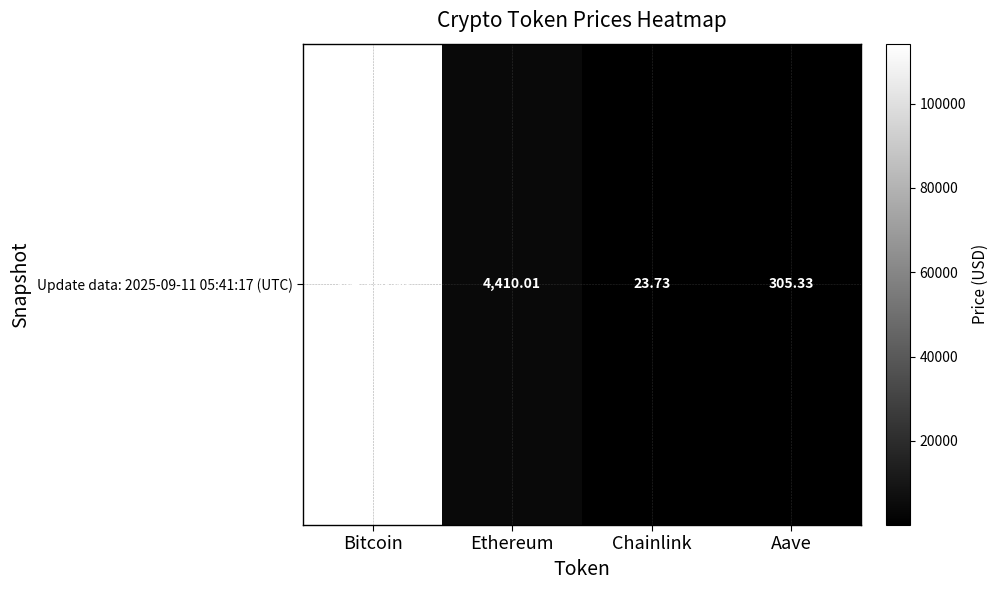

Is it true that the value at Aave is 305.3?

True